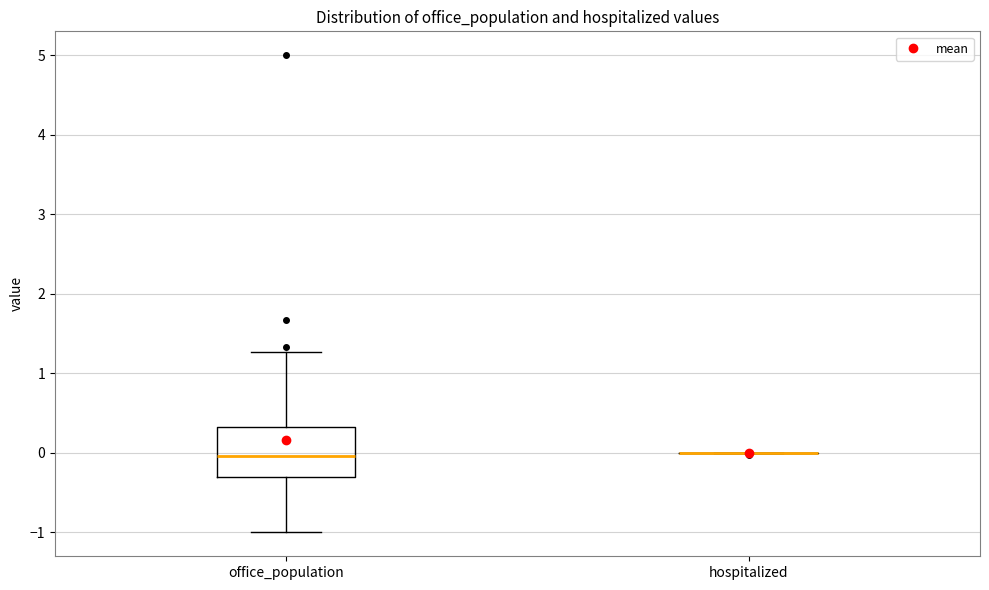

Reading left to right, transcribe this box plot: for each box, give where its median line is, the range the box spans, and where its two whiskers end, as read against the y-axis. The values are not printed on the chart, so give them approximately, as read against the axis.

office_population: median 0.0, box -0.3 to 0.3, whiskers -1.0 to 1.3
hospitalized: box collapsed to a line at 0.0, whiskers 0.0 to 0.0